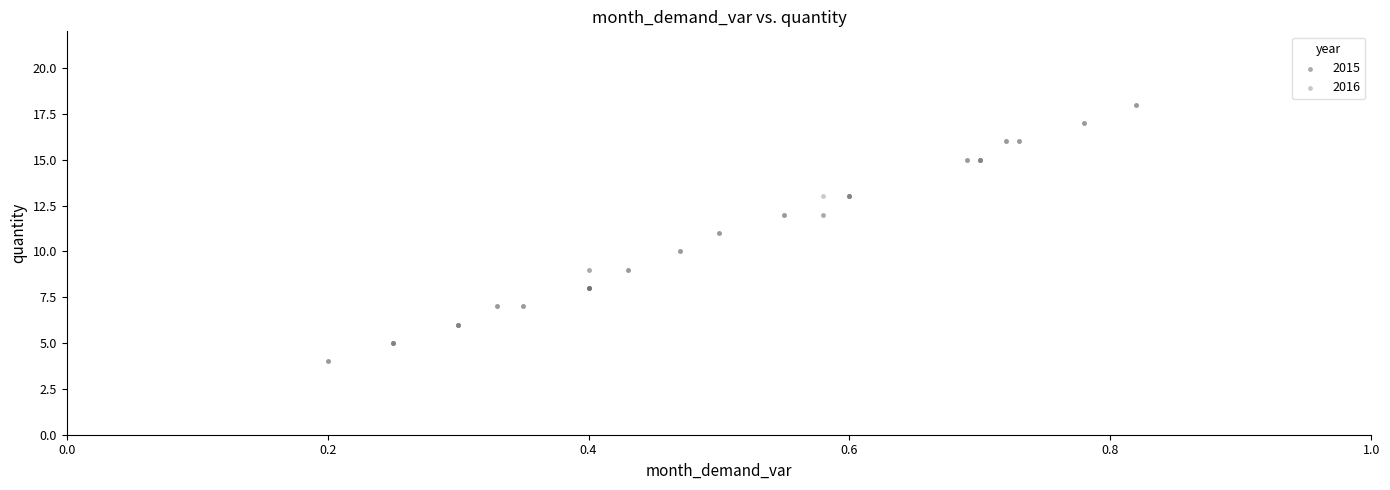

What are all the series names shown in the legend?

2015, 2016